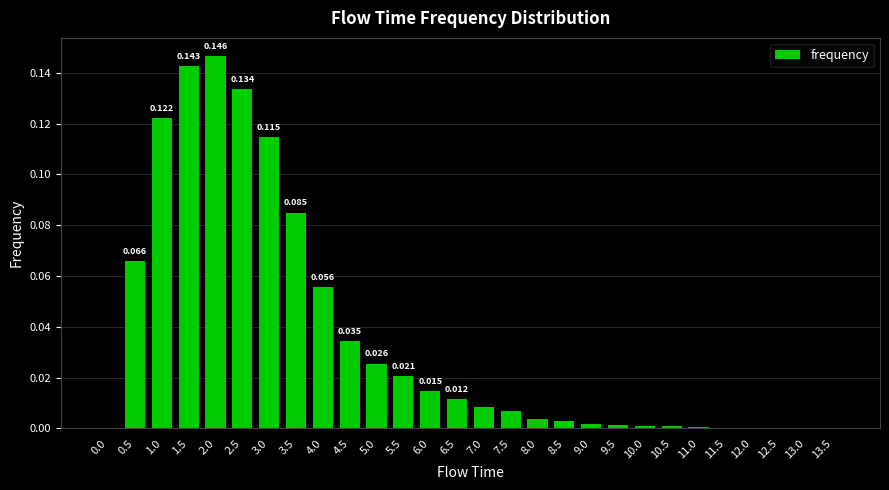

Are the bars horizontal?

No